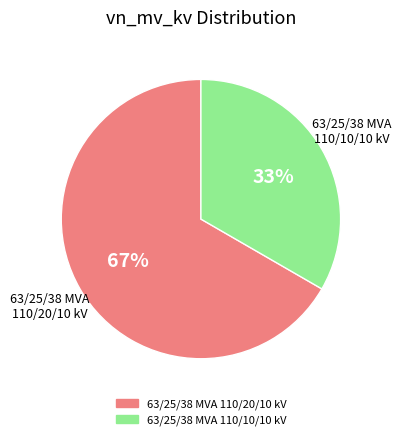

Is the sum of 63/25/38 MVA 110/20/10 kV and 63/25/38 MVA 110/10/10 kV greater than half?

Yes